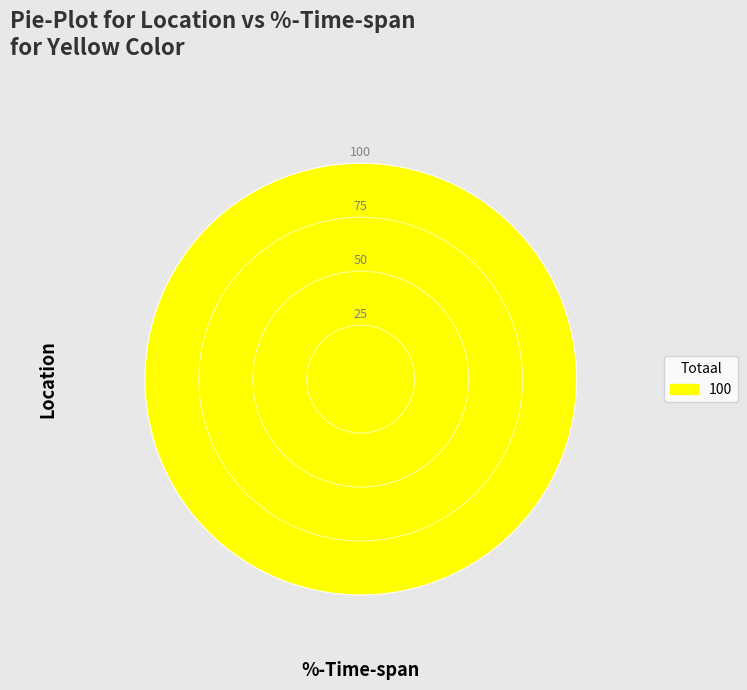

True or false: 100 accounts for 100% of the total.

True